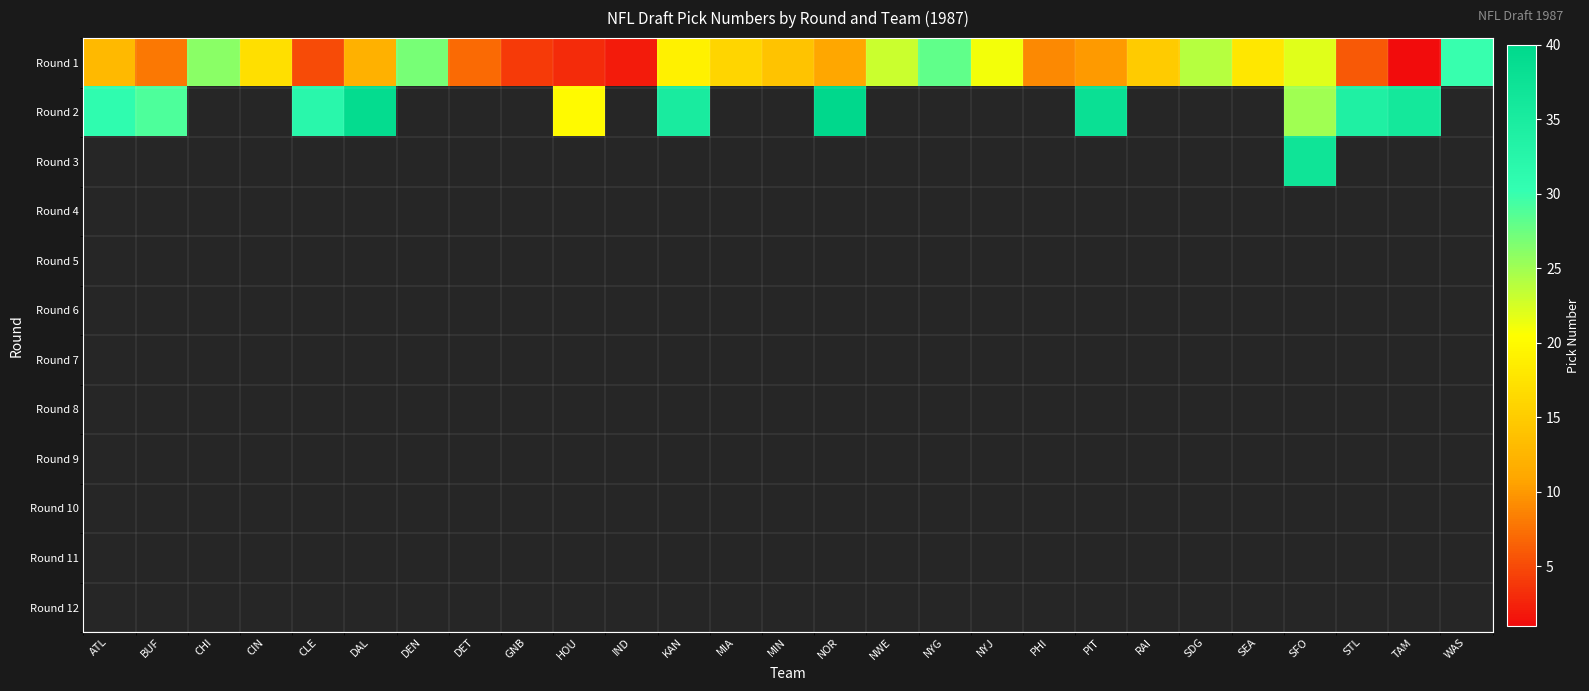

Which series has the widest spread of values?

Round 1